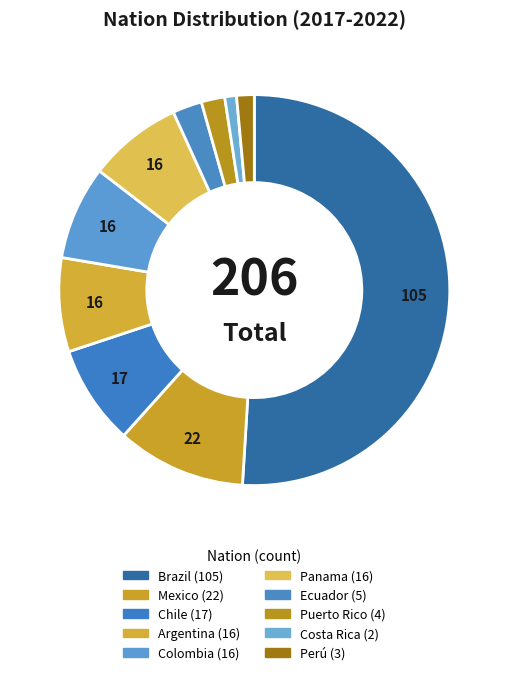

What percentage is the Brazil slice, to the nearest percent?

51%